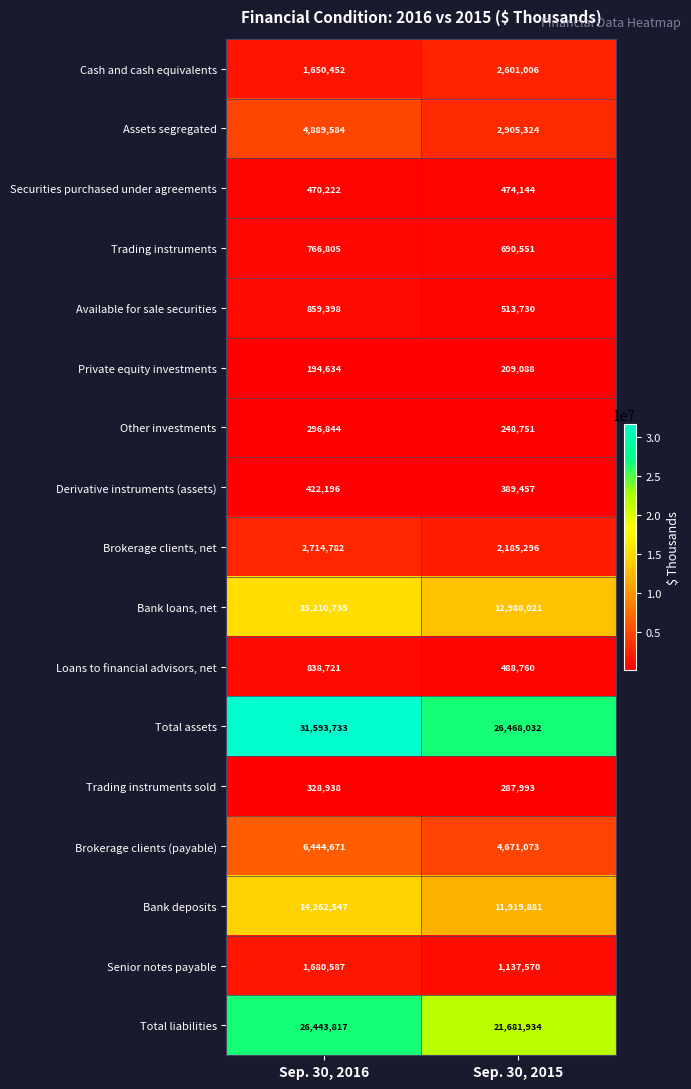

The Bank deposits series shows 11919881 at Sep. 30, 2015. True or false?

True